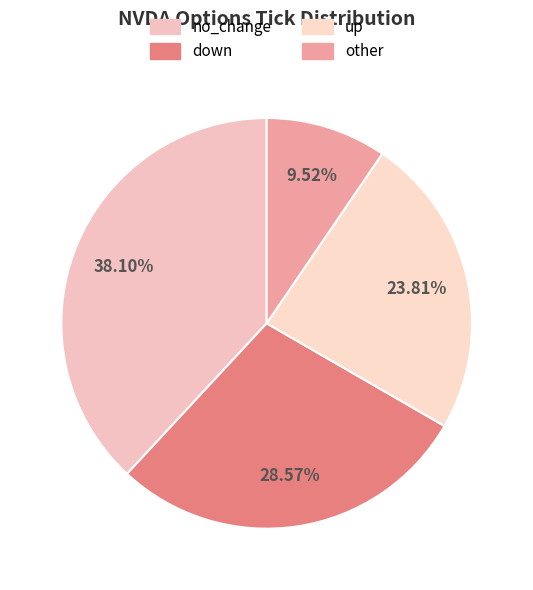

Is there a majority slice in this chart?

No